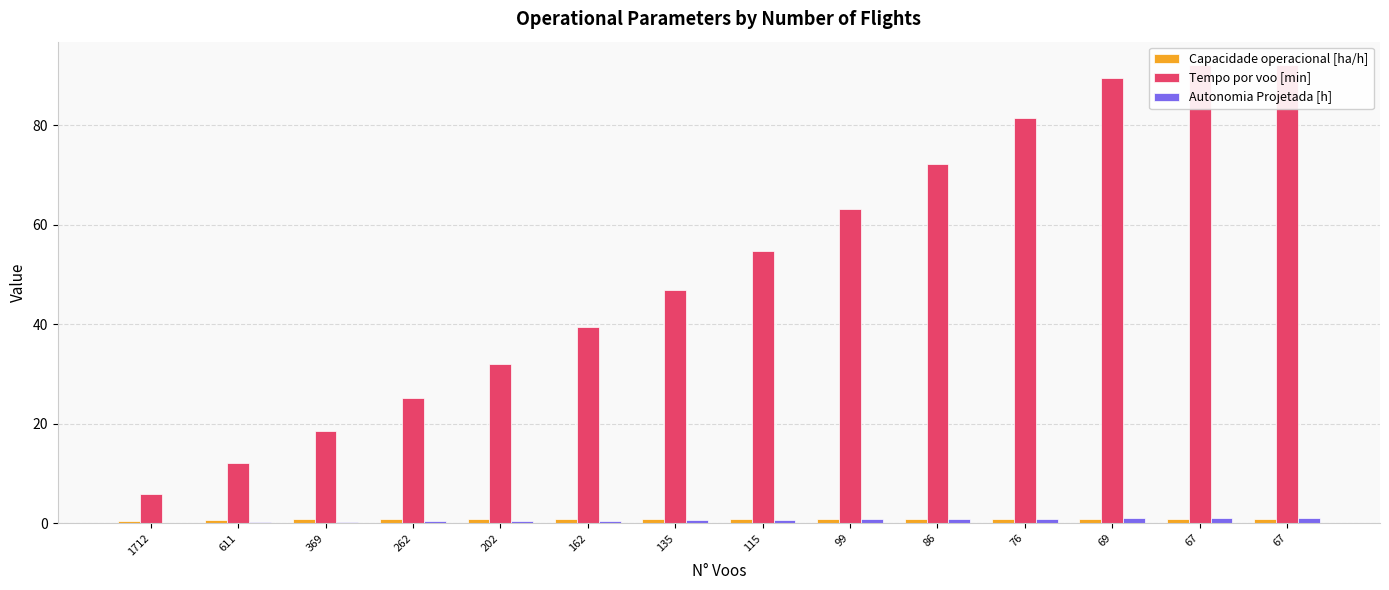

What is the greatest value displayed?

92.1